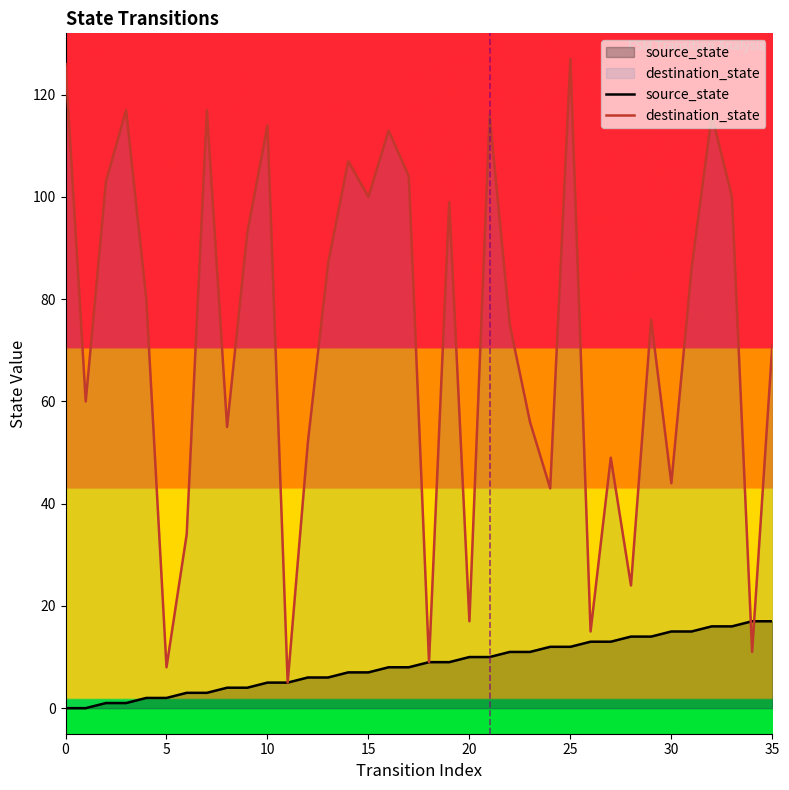

What is the label of the 15th point from the right?

21